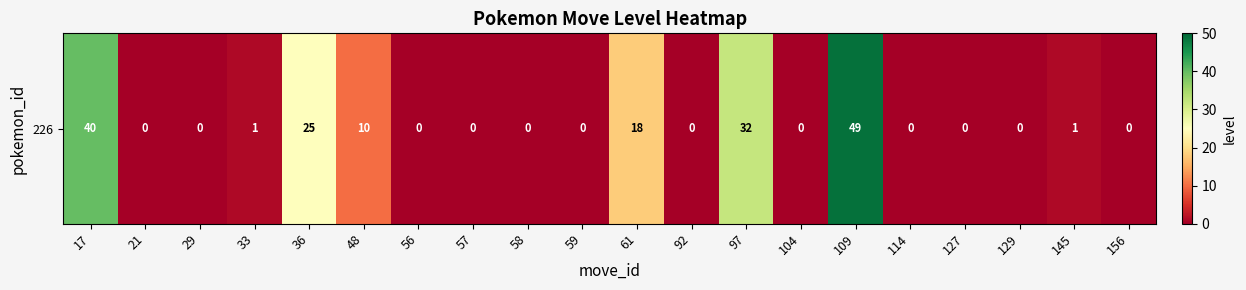

Count the number of categories in the chart.

20